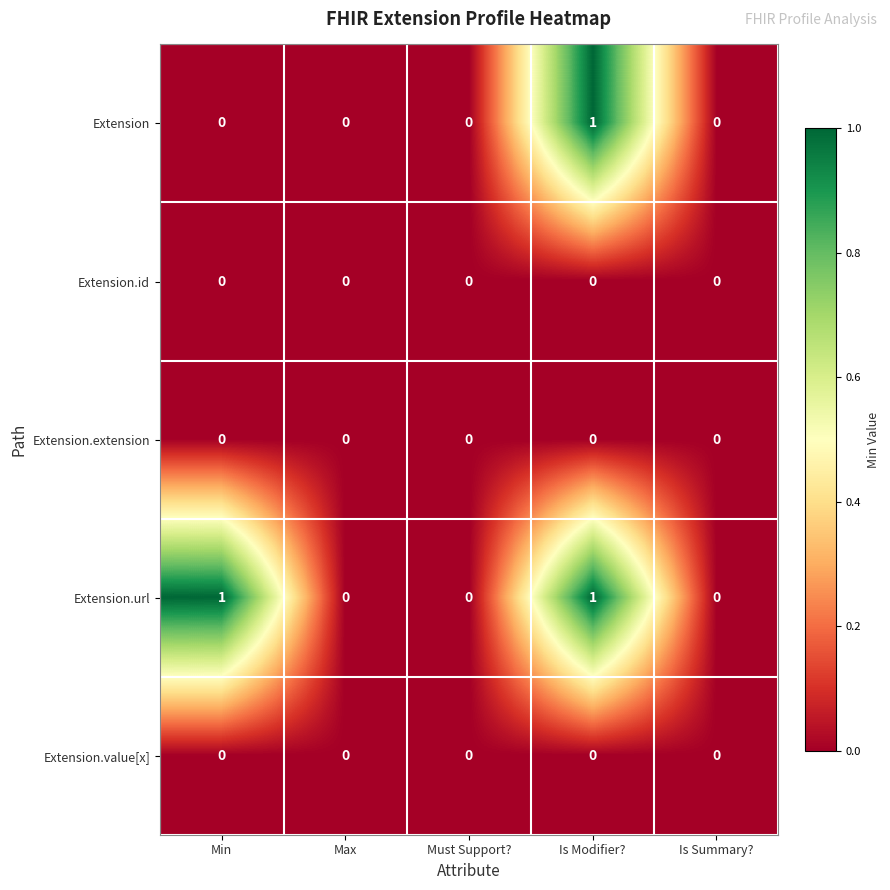

How many Extension.url values are between 0 and 1?

5